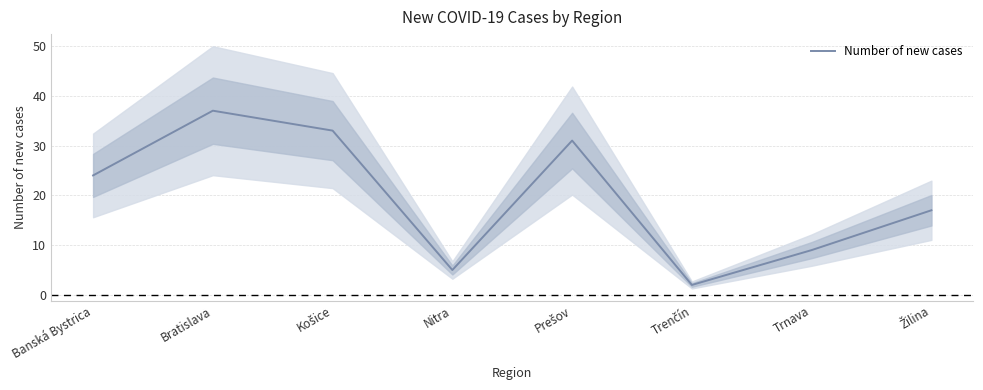

Where is the data nearest to the value 19?

Žilina